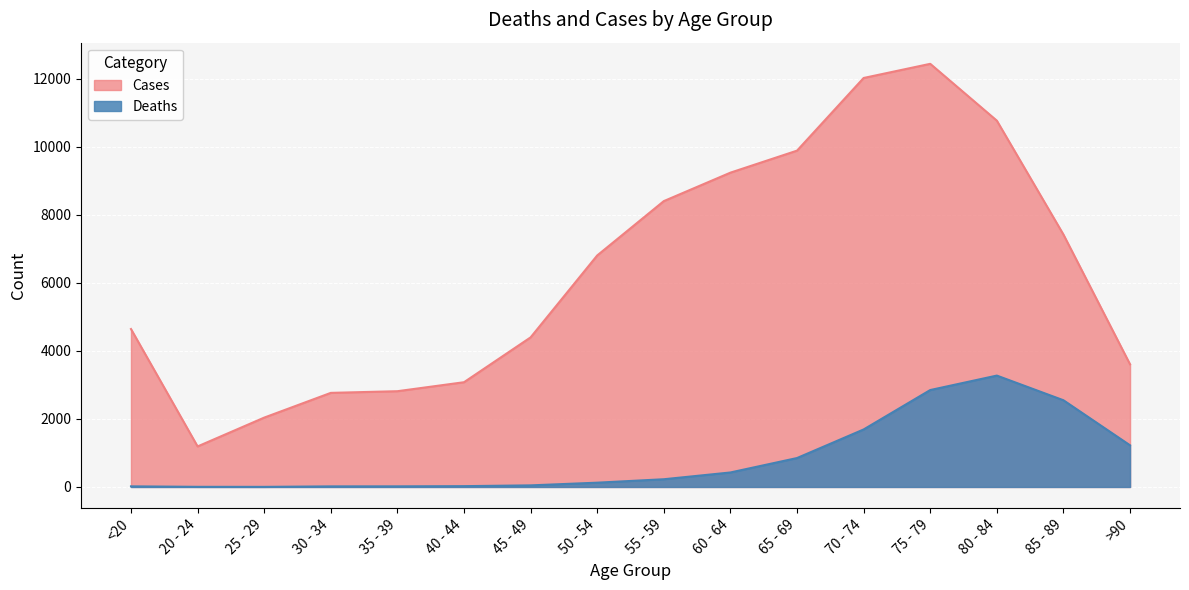

What value does the Deaths series have at 55 - 59, to the nearest 50?

250